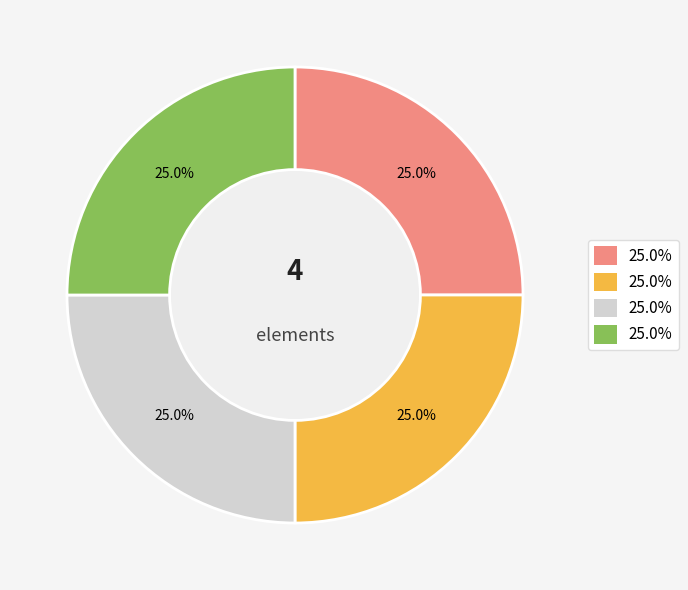

Does any single category account for the majority?

No